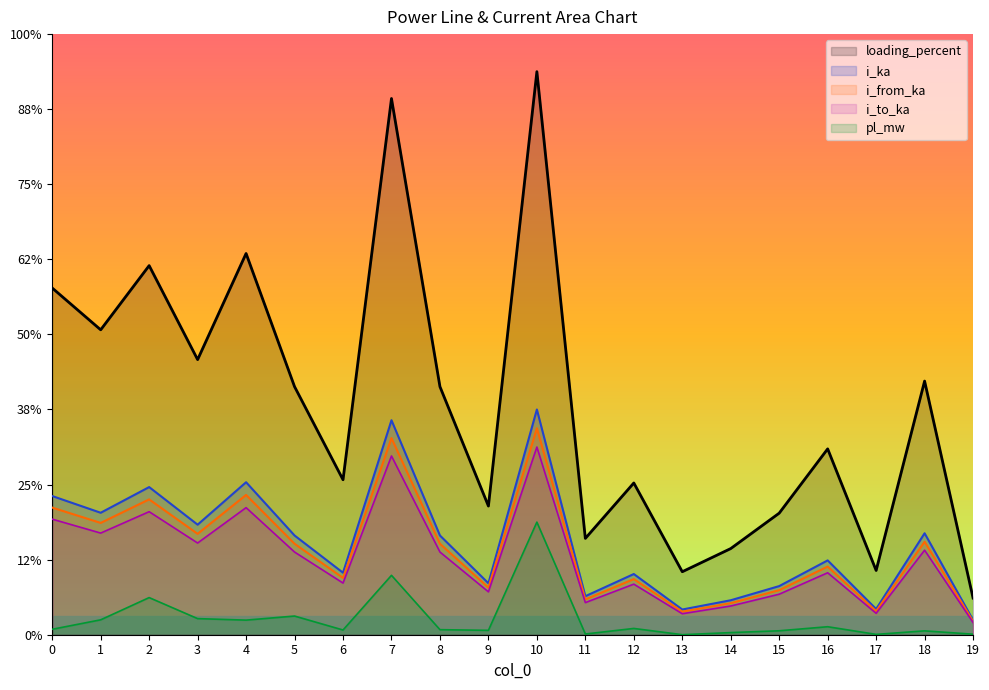

True or false: i_to_ka and i_ka intersect in this chart.

False